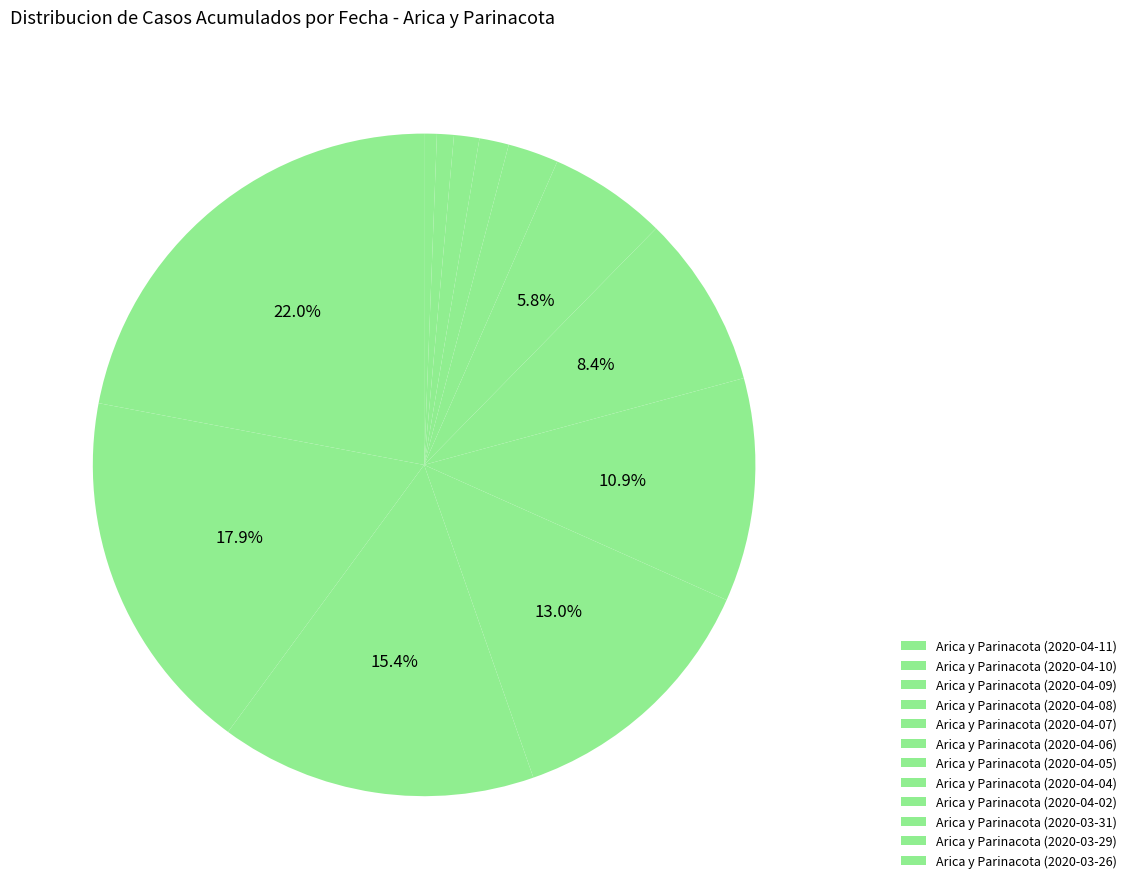

How many slices are in this pie chart?

12